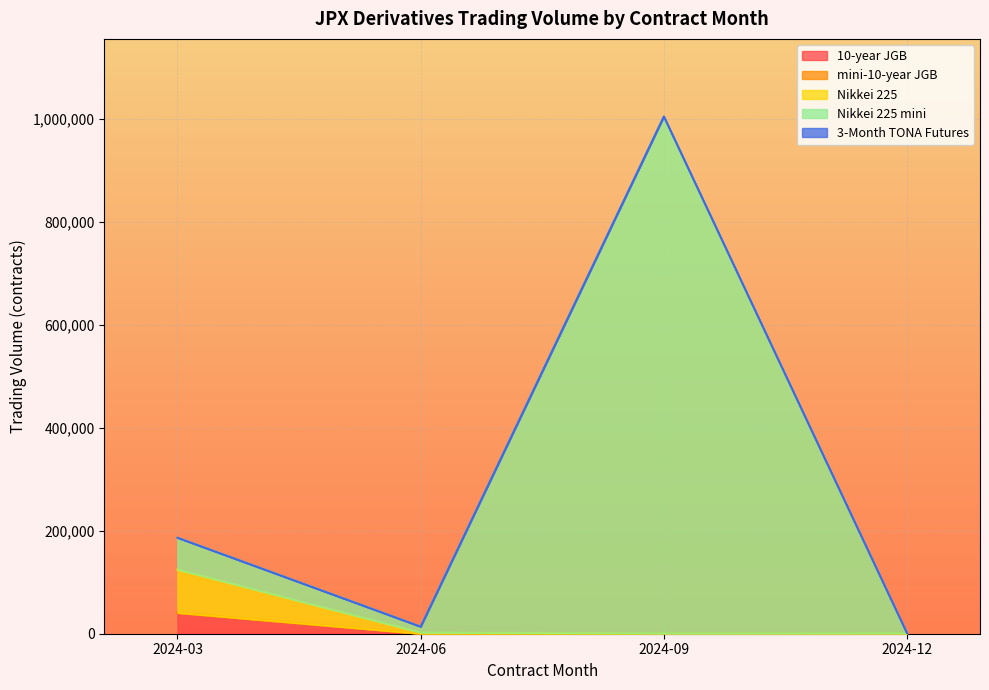

How many data points does each series have?

4